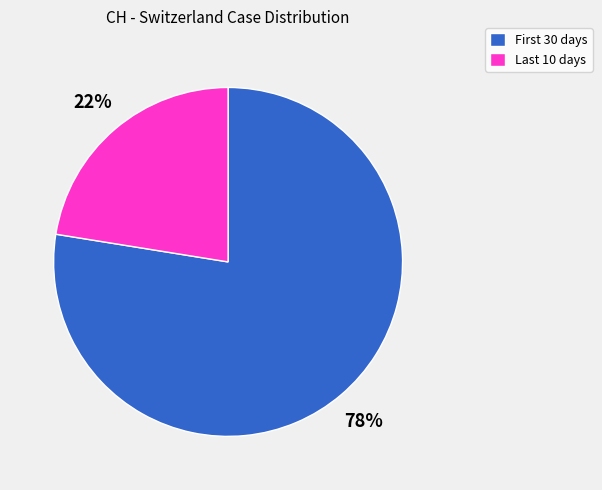

Count the number of slices in the pie.

2